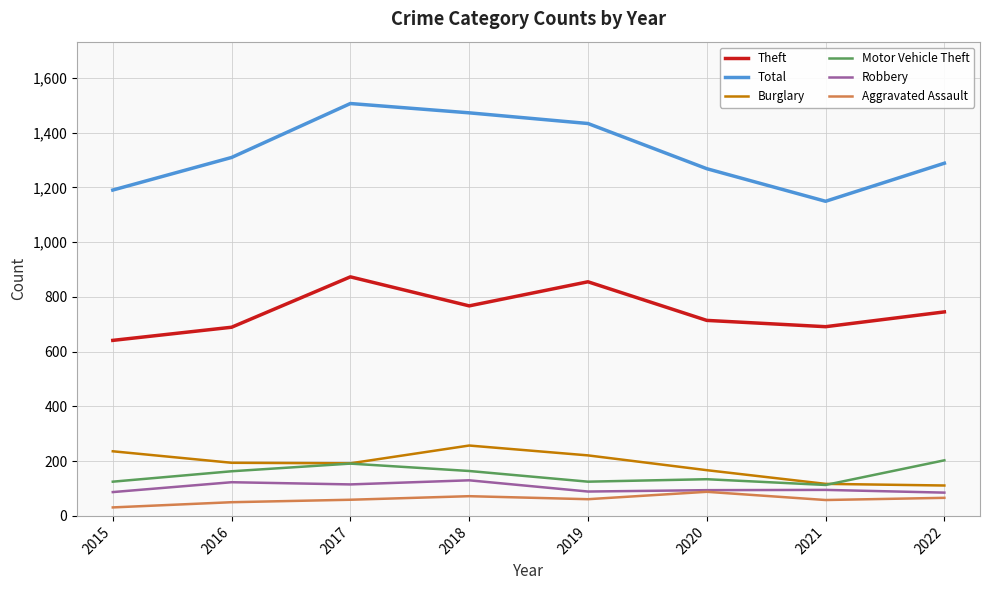

Rank the categories by Total value from lowest to highest.

2021, 2015, 2020, 2022, 2016, 2019, 2018, 2017